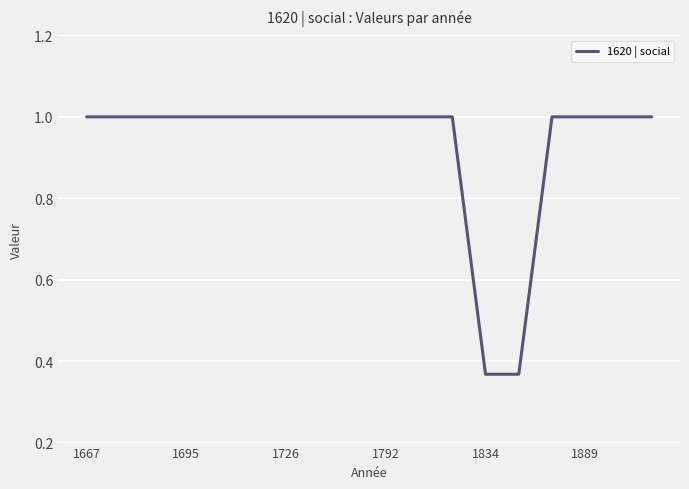

What is the maximum value shown in the chart?

1.0